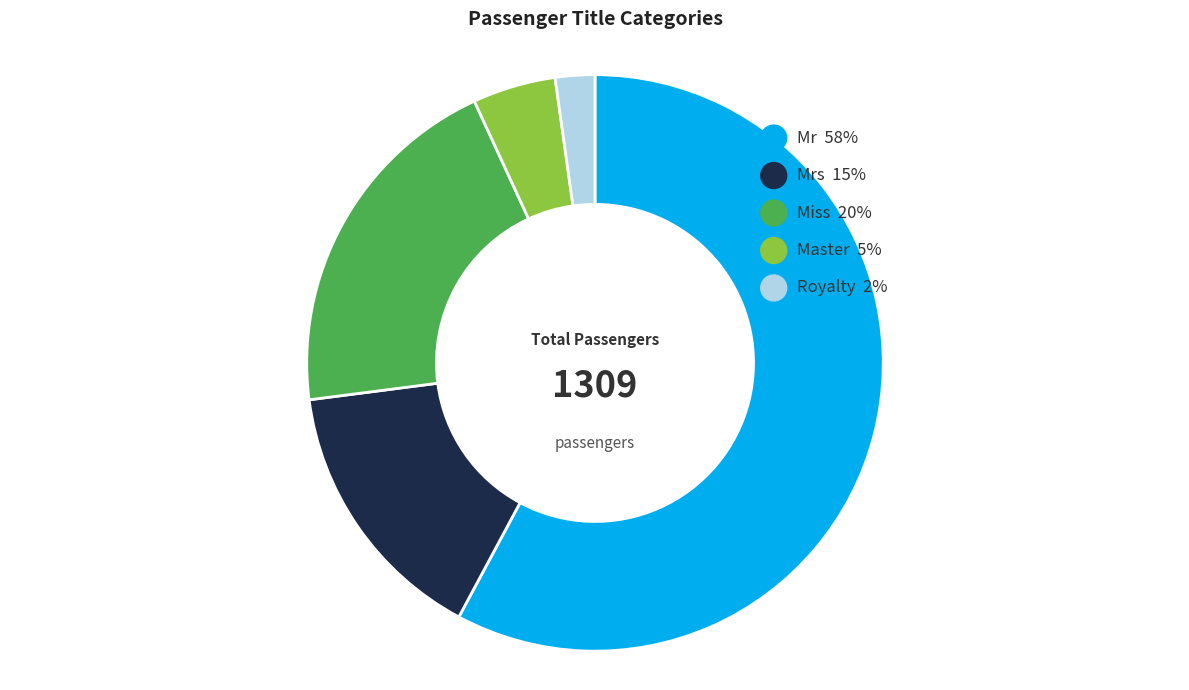

To the nearest percent, what is the difference between the Mr and Master slice percentages?

53%